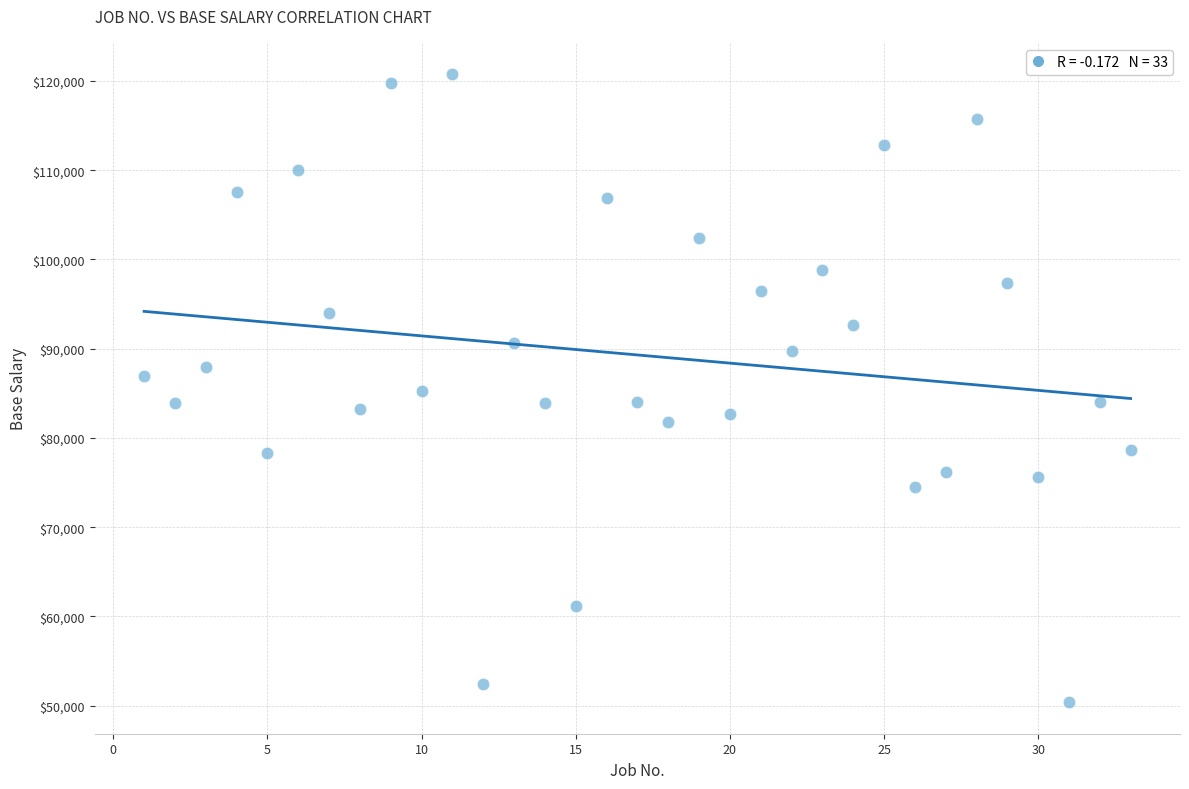

What is the range of X values (max minus min)?

32